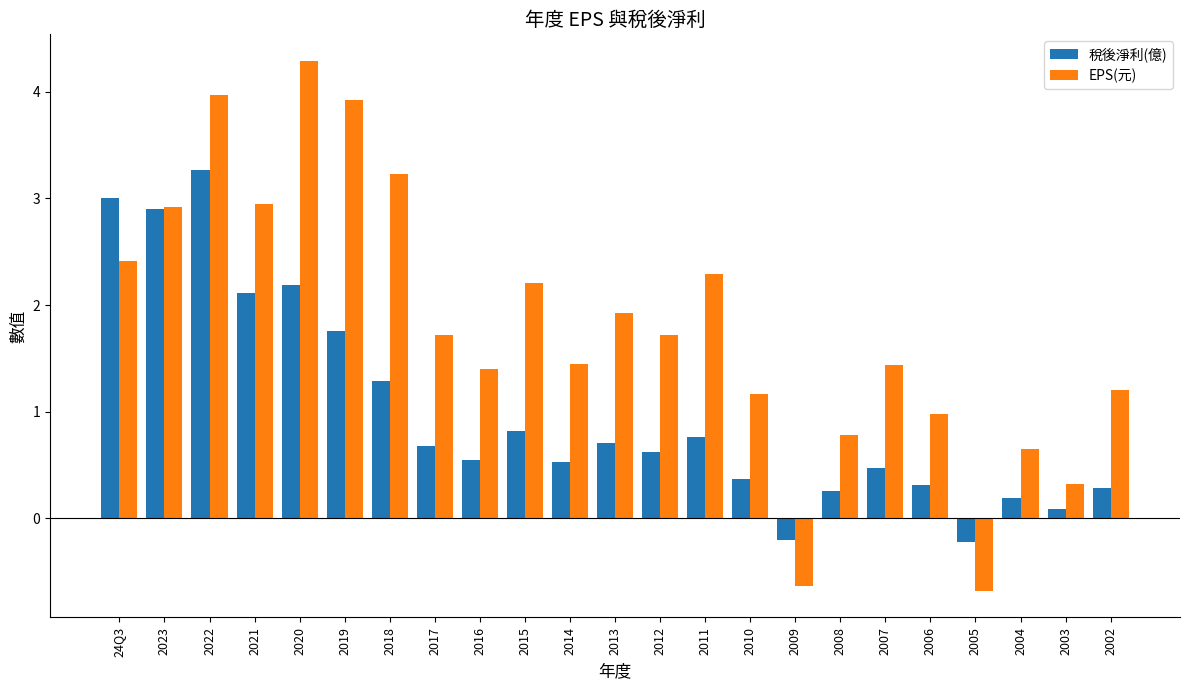

List the series in order of their peak value, highest first.

EPS(元), 稅後淨利(億)